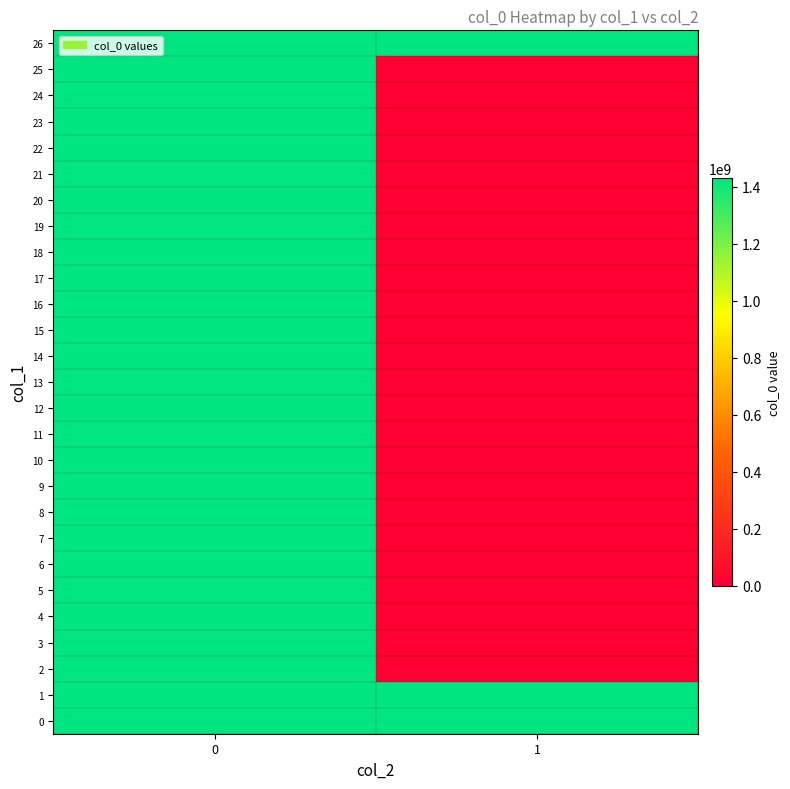

Rank the series by their maximum value, from lowest to highest.

2, 3, 4, 5, 6, 7, 8, 9, 10, 11, 12, 13, 14, 15, 16, 17, 18, 19, 20, 21, 22, 23, 24, 25, 0, 1, 26